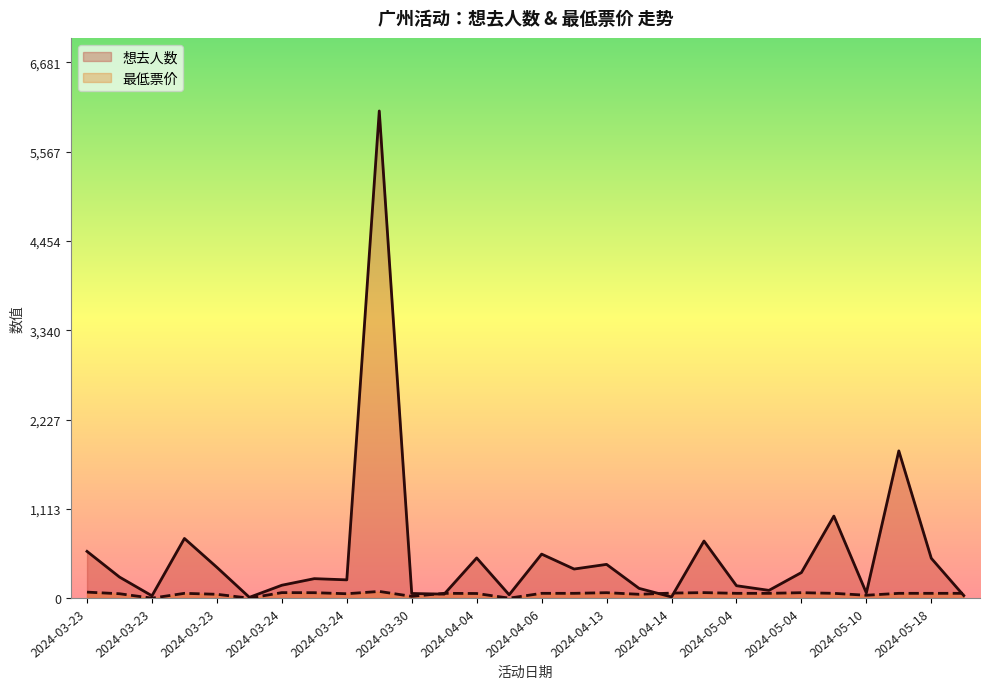

What are all the series names shown in the legend?

想去人数, 最低票价